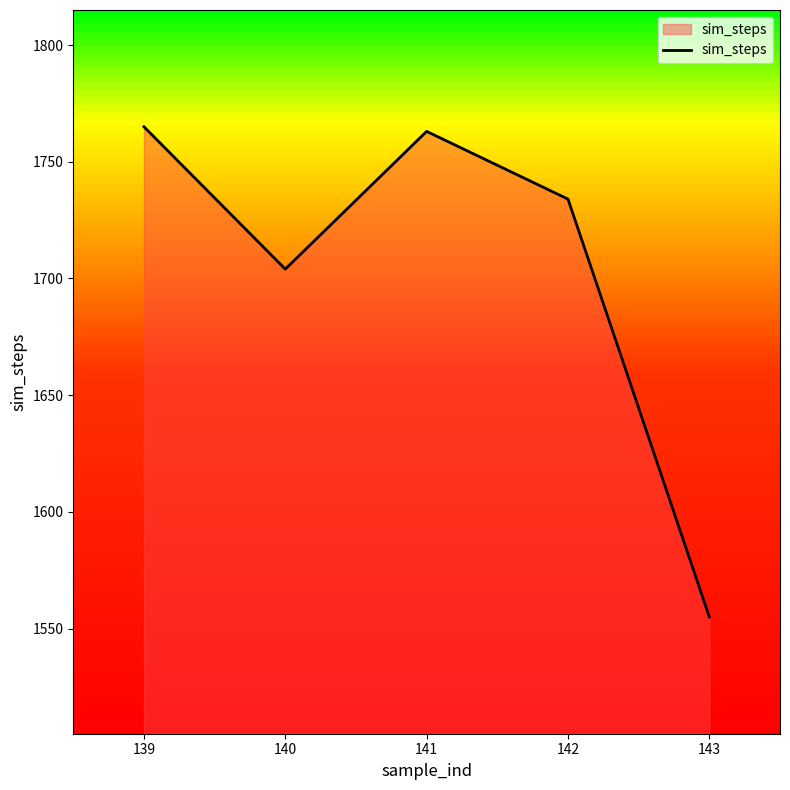

What is the smallest value displayed?

1555